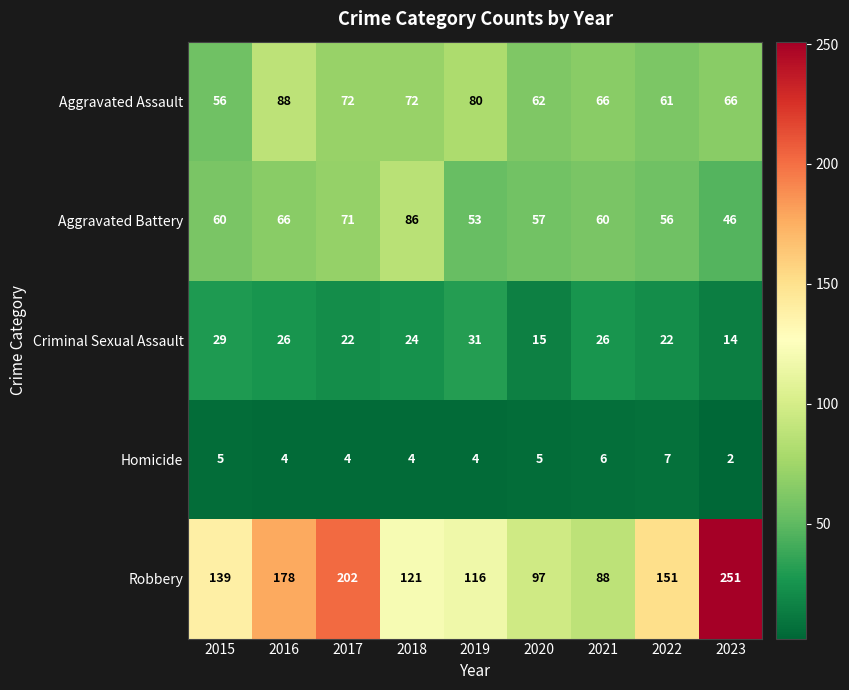

At which category is the sum across all series the highest?

2023